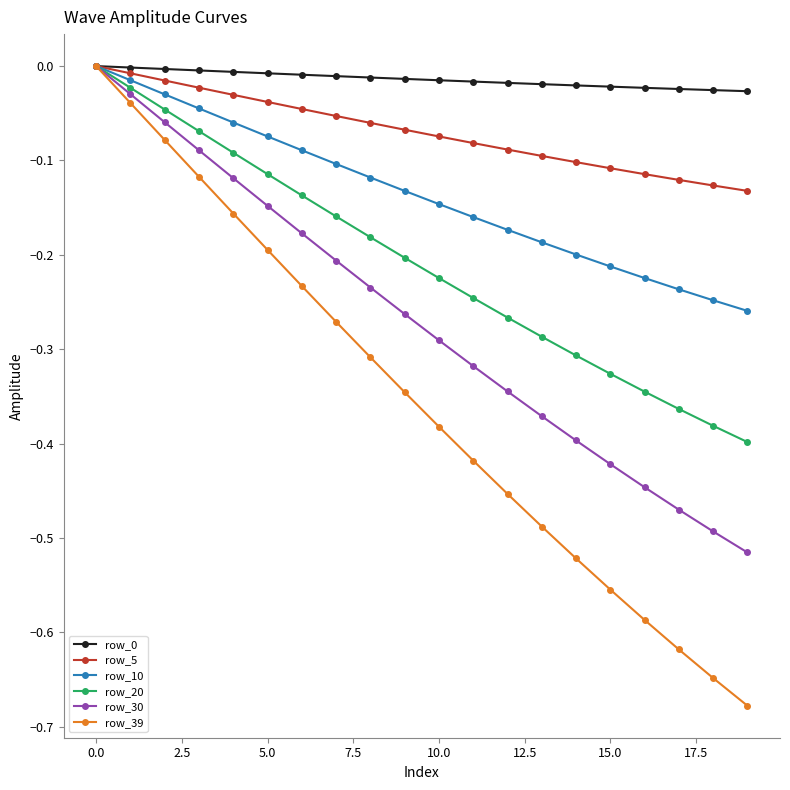

Which series has the largest range (max minus min)?

row_39